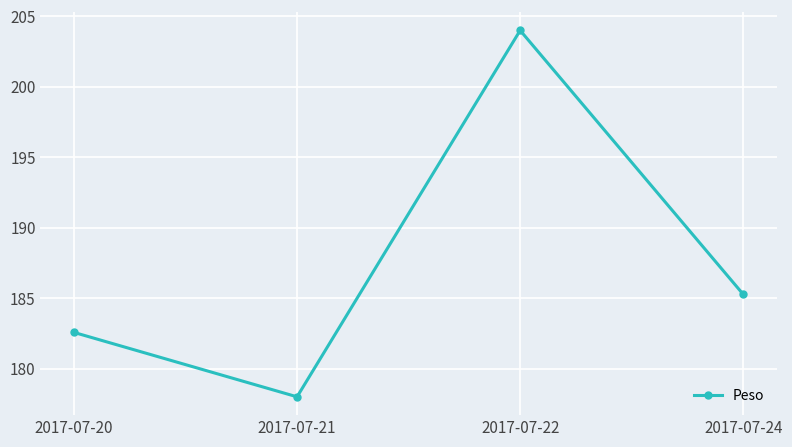

True or false: the data shows 182.6 at 2017-07-20.

True